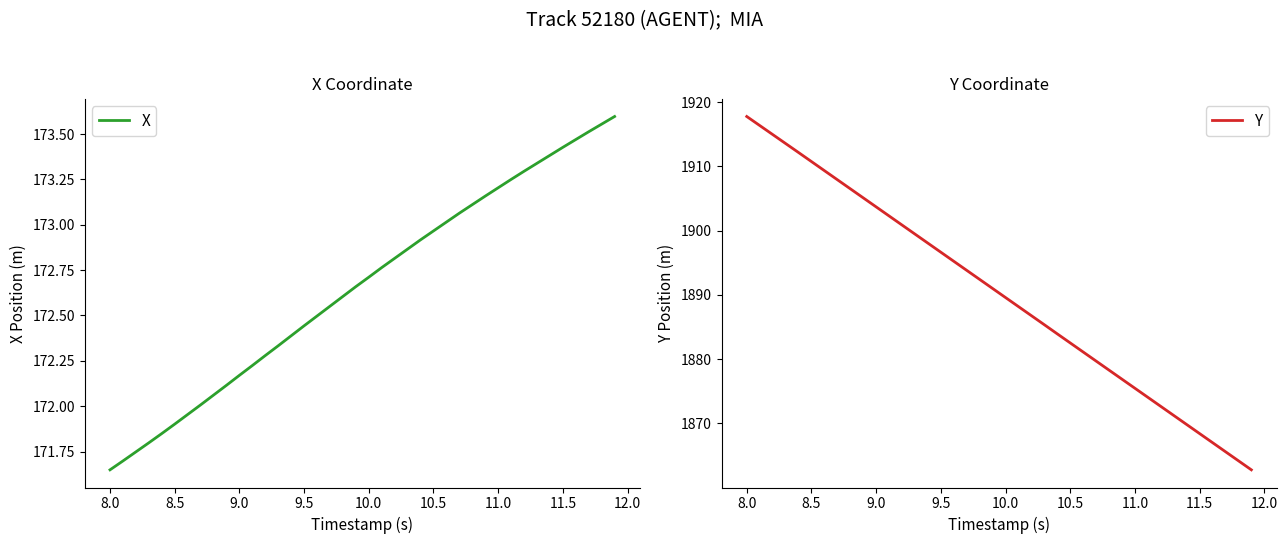

The X series shows 227.5 at 9.0. True or false?

False